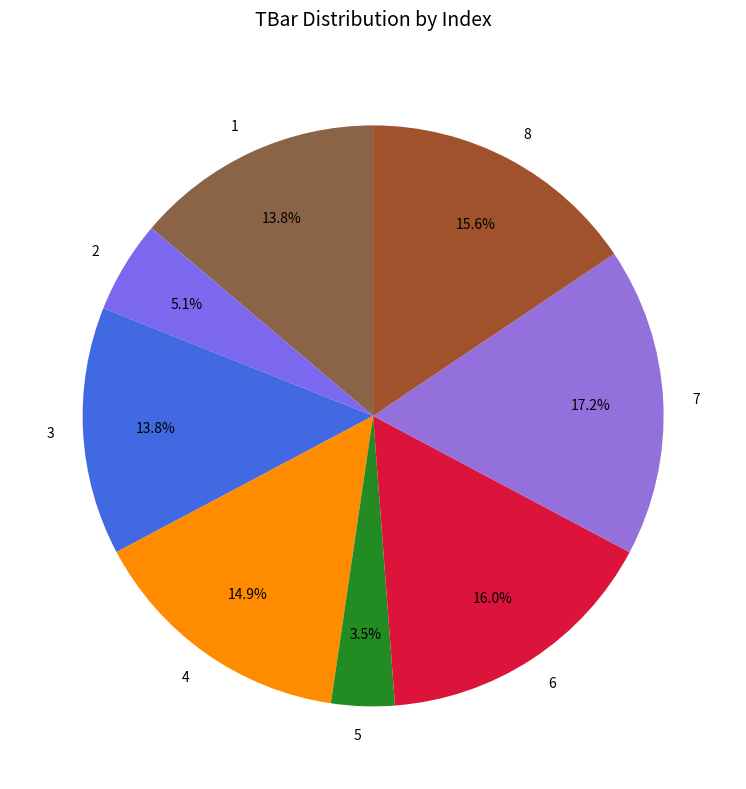

Does 5 account for over 50% of the chart?

No